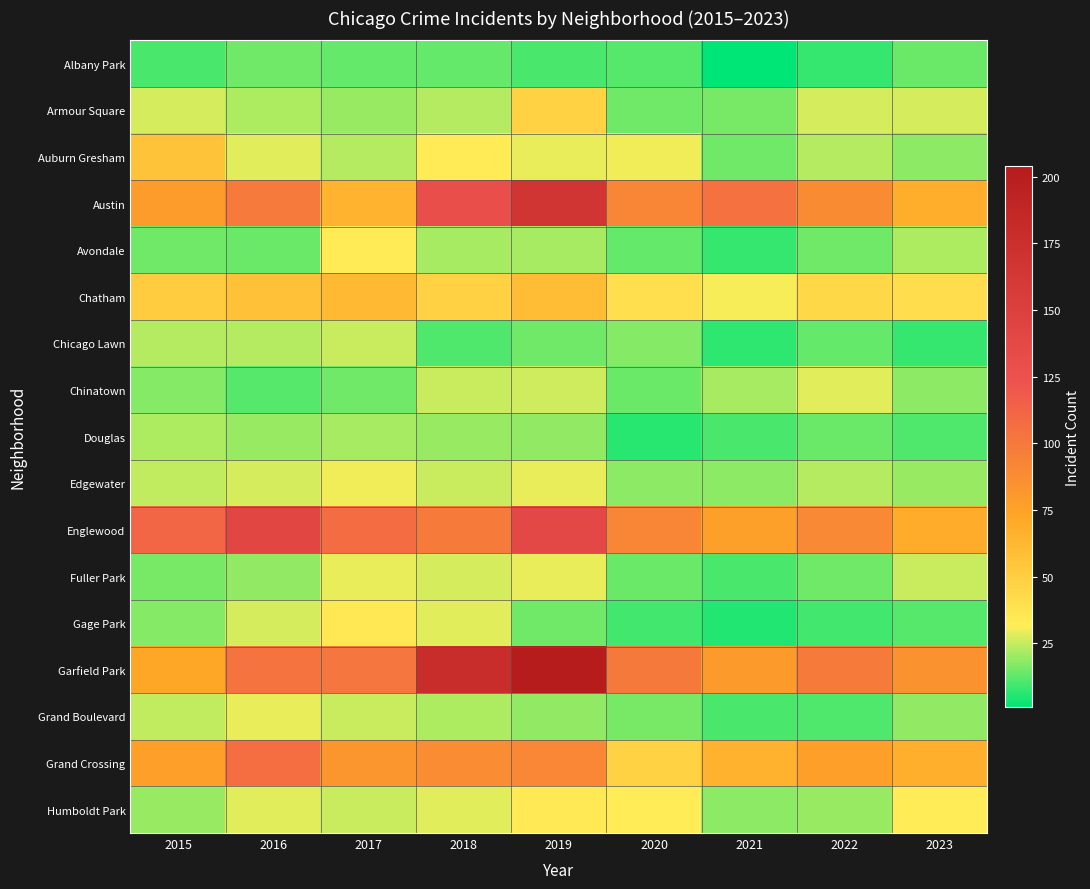

Reading left to right, list all the values displayed in this chart.

Albany Park: 2015=10	2016=15	2017=13	2018=13	2019=10	2020=12	2021=1	2022=8	2023=14
Armour Square: 2015=27	2016=22	2017=20	2018=23	2019=47	2020=15	2021=16	2022=27	2023=27
Auburn Gresham: 2015=56	2016=28	2017=23	2018=33	2019=29	2020=30	2021=15	2022=23	2023=18
Austin: 2015=78	2016=99	2017=65	2018=130	2019=167	2020=92	2021=104	2022=89	2023=68
Avondale: 2015=15	2016=14	2017=33	2018=21	2019=21	2020=13	2021=8	2022=15	2023=22
Chatham: 2015=51	2016=57	2017=62	2018=48	2019=60	2020=40	2021=31	2022=44	2023=41
Chicago Lawn: 2015=23	2016=23	2017=25	2018=11	2019=15	2020=17	2021=7	2022=13	2023=8
Chinatown: 2015=17	2016=12	2017=15	2018=25	2019=26	2020=14	2021=21	2022=28	2023=18
Douglas: 2015=22	2016=20	2017=21	2018=20	2019=19	2020=6	2021=10	2022=14	2023=11
Edgewater: 2015=24	2016=27	2017=30	2018=25	2019=29	2020=18	2021=18	2022=23	2023=20
Englewood: 2015=111	2016=142	2017=107	2018=98	2019=138	2020=92	2021=76	2022=90	2023=69
Fuller Park: 2015=16	2016=19	2017=29	2018=27	2019=29	2020=14	2021=10	2022=15	2023=25
Gage Park: 2015=17	2016=27	2017=35	2018=28	2019=15	2020=9	2021=5	2022=9	2023=12
Garfield Park: 2015=73	2016=103	2017=101	2018=178	2019=204	2020=100	2021=79	2022=98	2023=85
Grand Boulevard: 2015=24	2016=29	2017=25	2018=22	2019=19	2020=16	2021=10	2022=11	2023=19
Grand Crossing: 2015=77	2016=106	2017=82	2018=88	2019=91	2020=47	2021=66	2022=77	2023=67
Humboldt Park: 2015=20	2016=28	2017=25	2018=28	2019=34	2020=32	2021=18	2022=20	2023=32